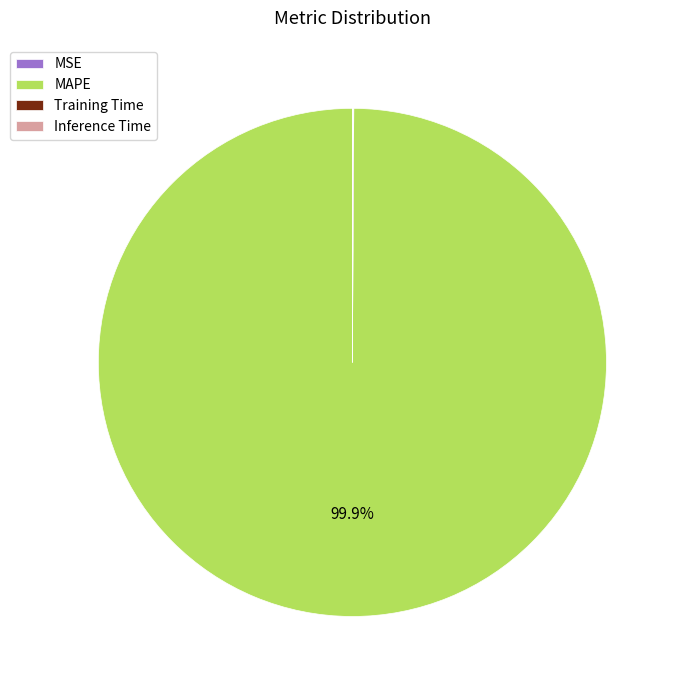

Which category accounts for the majority?

MAPE